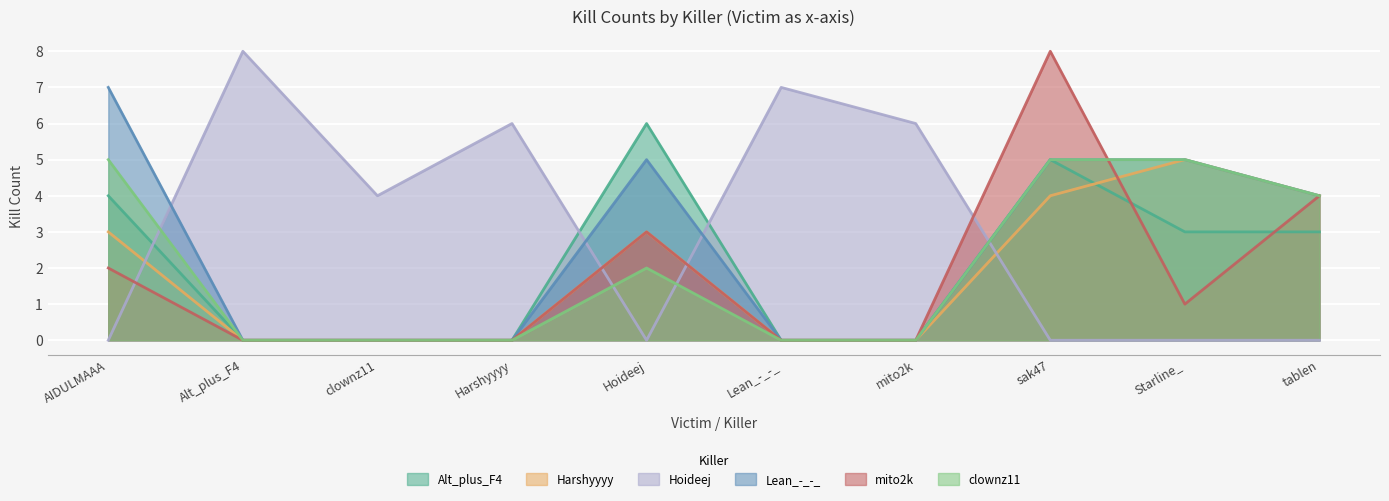

Which series has the widest spread of values?

Hoideej